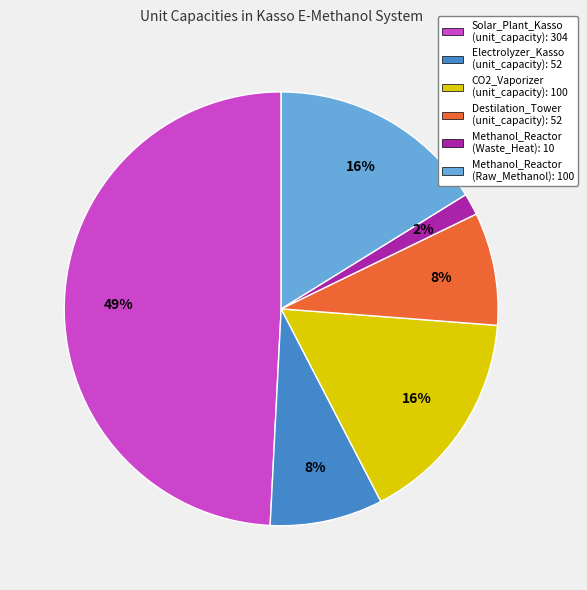

Is Destilation_Tower (unit_capacity): 52 the majority of the pie?

No